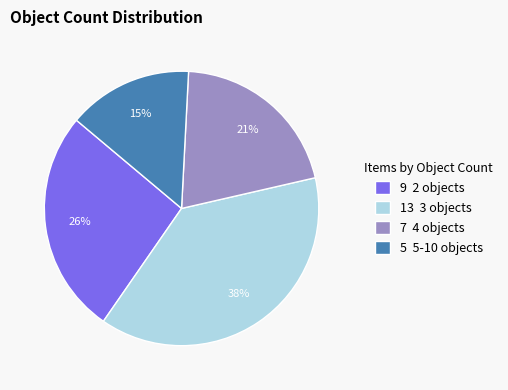

Count the number of slices in the pie.

4